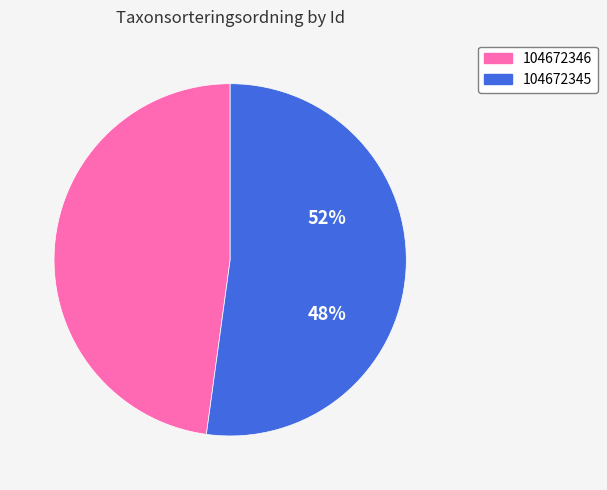

To the nearest percent, what portion does 104672345 represent?

52%